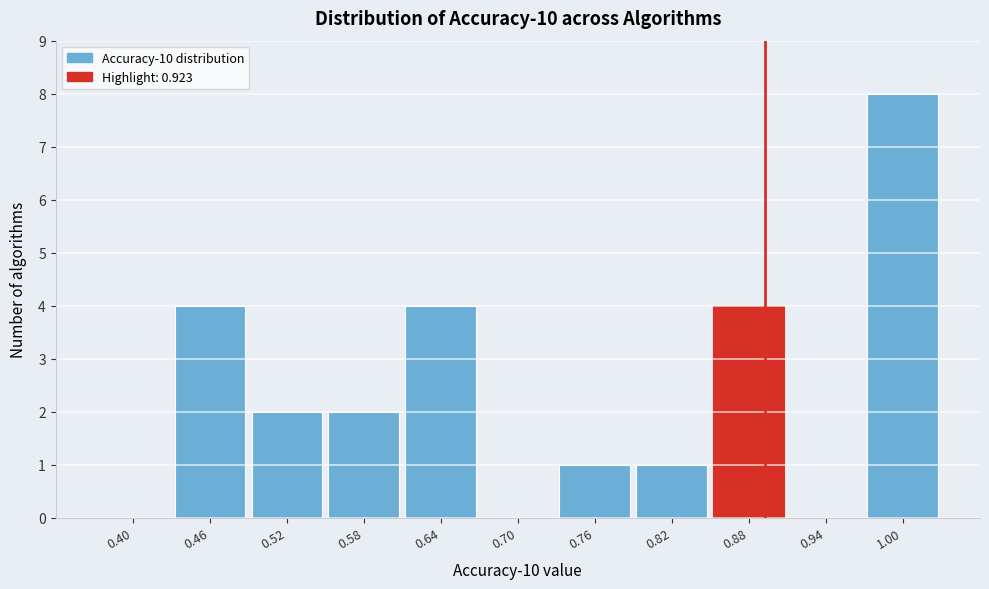

Reading left to right, extract all data points from this chart.

0.40=0	0.46=4	0.52=2	0.58=2	0.64=4	0.70=0	0.76=1	0.82=1	0.88=4	0.94=0	1.00=8